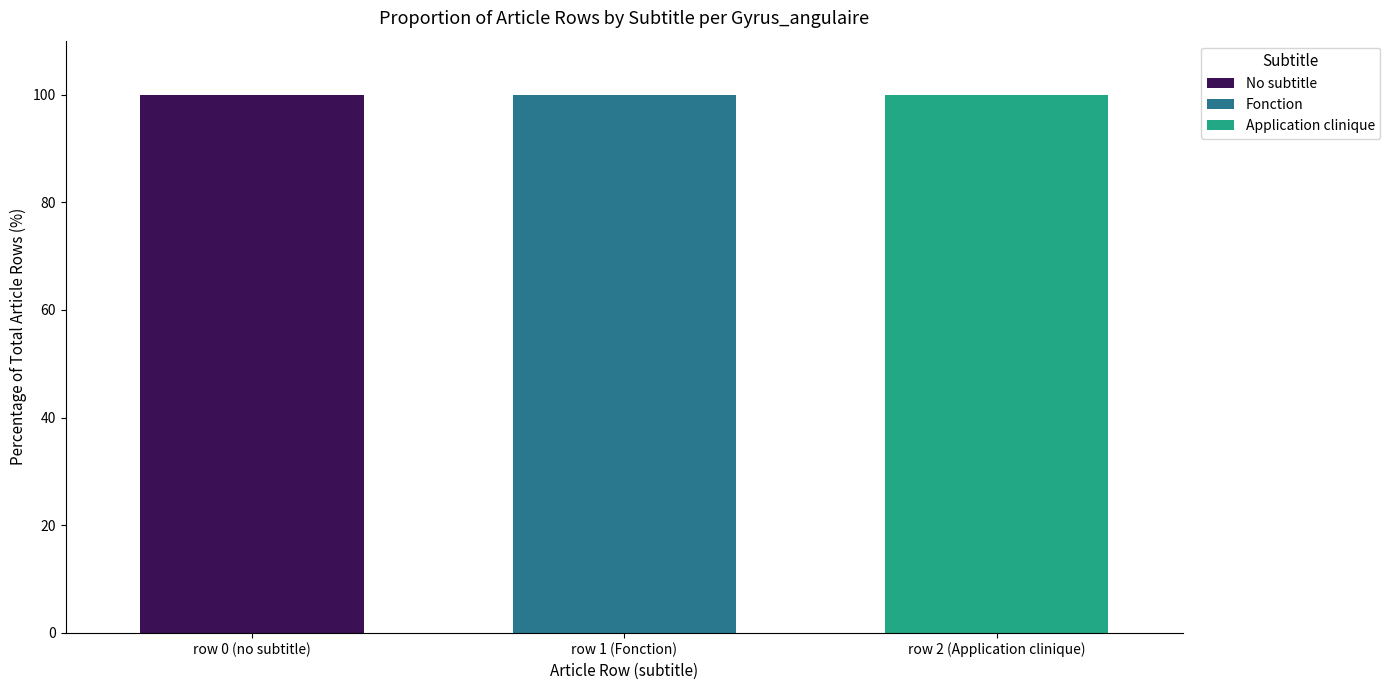

Reading left to right, list the values for the No subtitle series.

row 0 (no subtitle)=100	row 1 (Fonction)=0	row 2 (Application clinique)=0